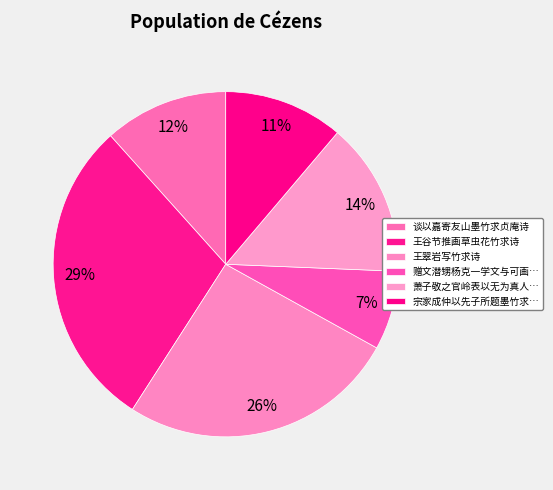

True or false: 谈以嘉寄友山墨竹求贞庵诗 accounts for 1% of the total.

False